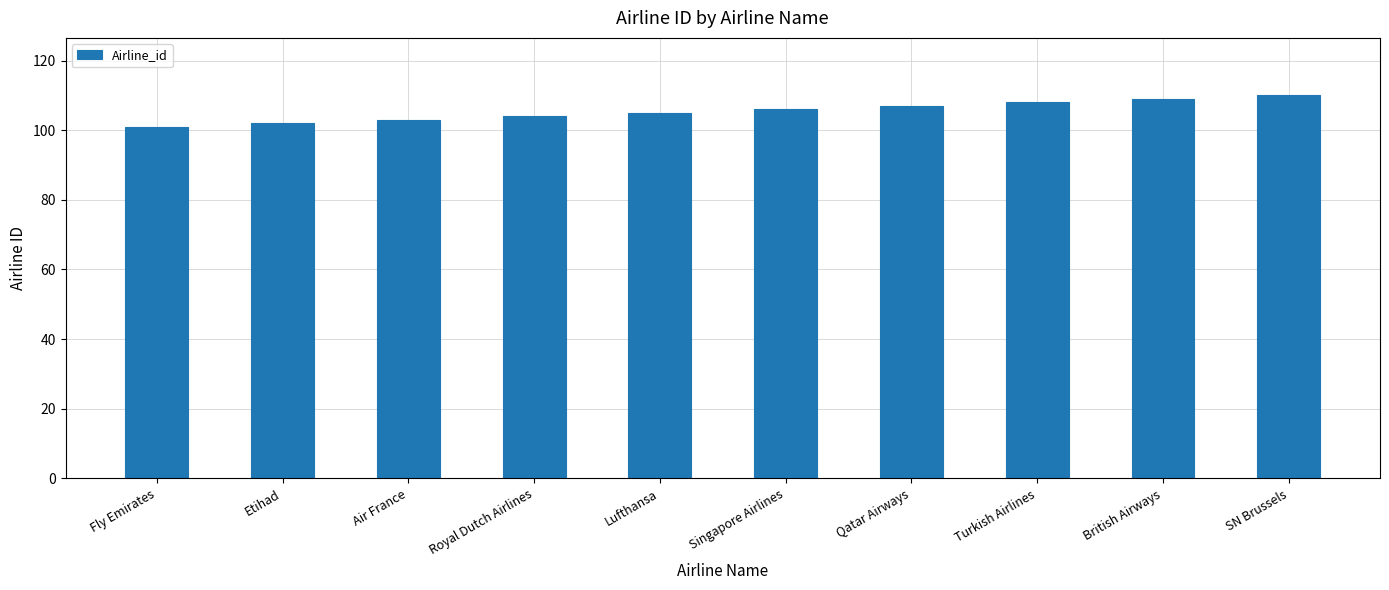

What value does the data have at Turkish Airlines?

108